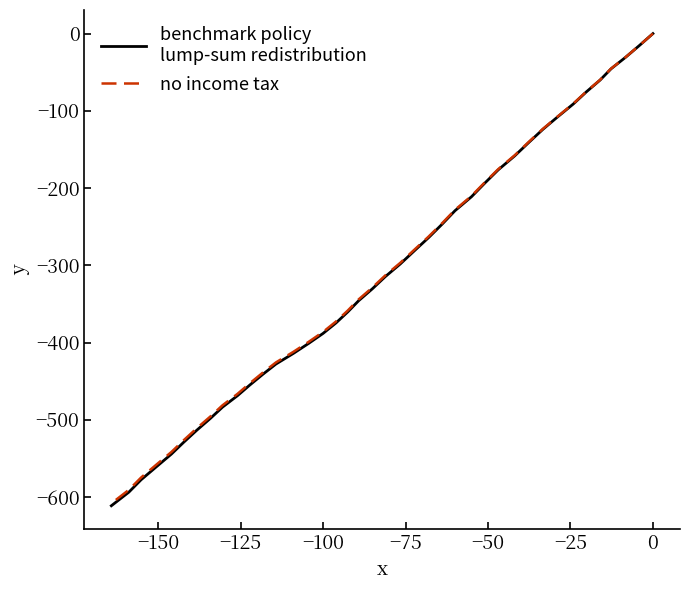

How many values in the no income tax series exceed -313?

19